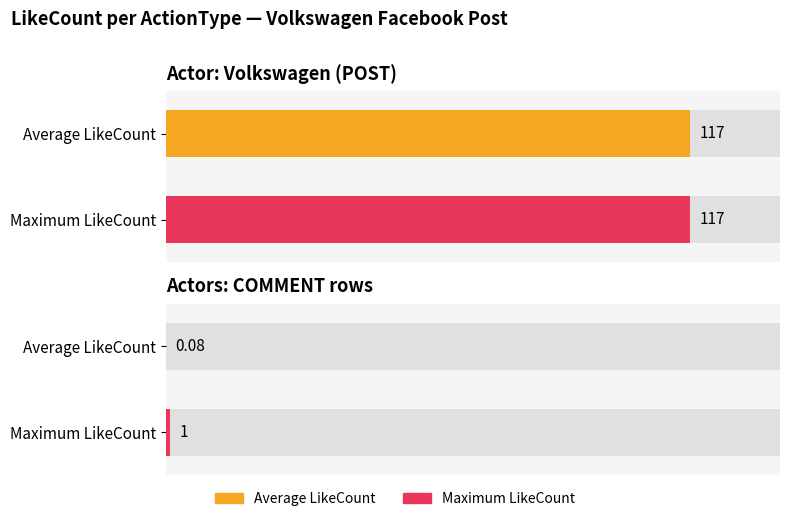

At which label does LikeCount reach its peak?

Volkswagen